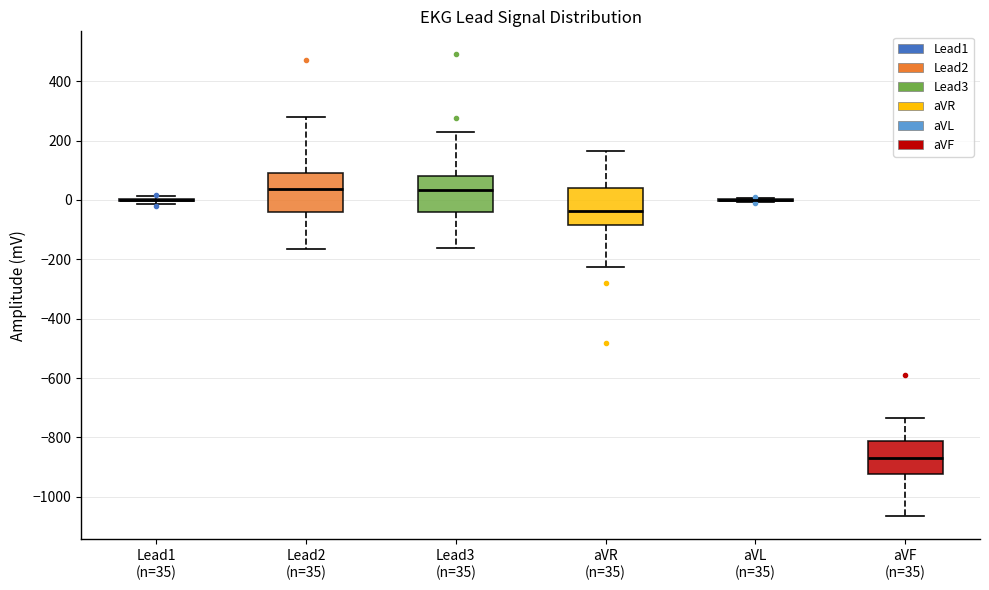

Reading left to right, transcribe this box plot: for each box, give where its median line is, the range the box spans, and where its two whiskers end, as read against the y-axis. The values are not printed on the chart, so give them approximately, as read against the axis.

Lead1 (n=35): box collapsed to a line at 0, whiskers -20 to 20
Lead2 (n=35): median 40, box -40 to 80, whiskers -160 to 280
Lead3 (n=35): median 40, box -40 to 80, whiskers -160 to 220
aVR (n=35): median -40, box -80 to 40, whiskers -220 to 160
aVL (n=35): box collapsed to a line at 0, whiskers 0 to 0
aVF (n=35): median -860, box -920 to -820, whiskers -1060 to -740